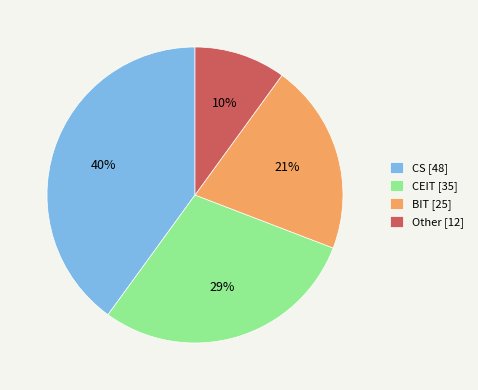

Does CS represent more than half of the total?

No